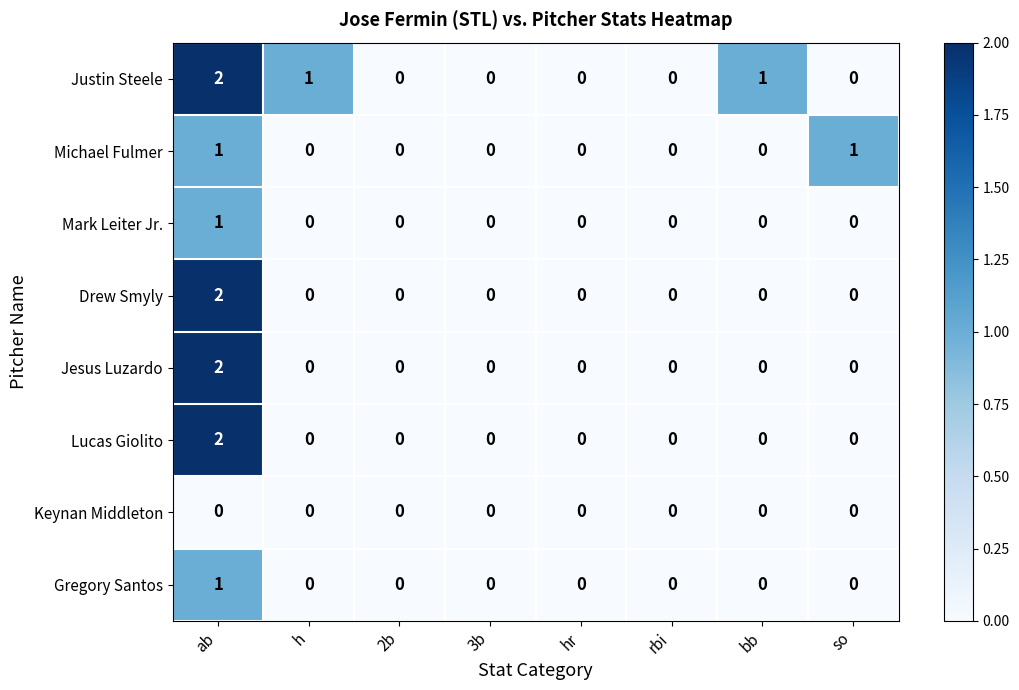

Which label corresponds to the largest value in the chart?

ab